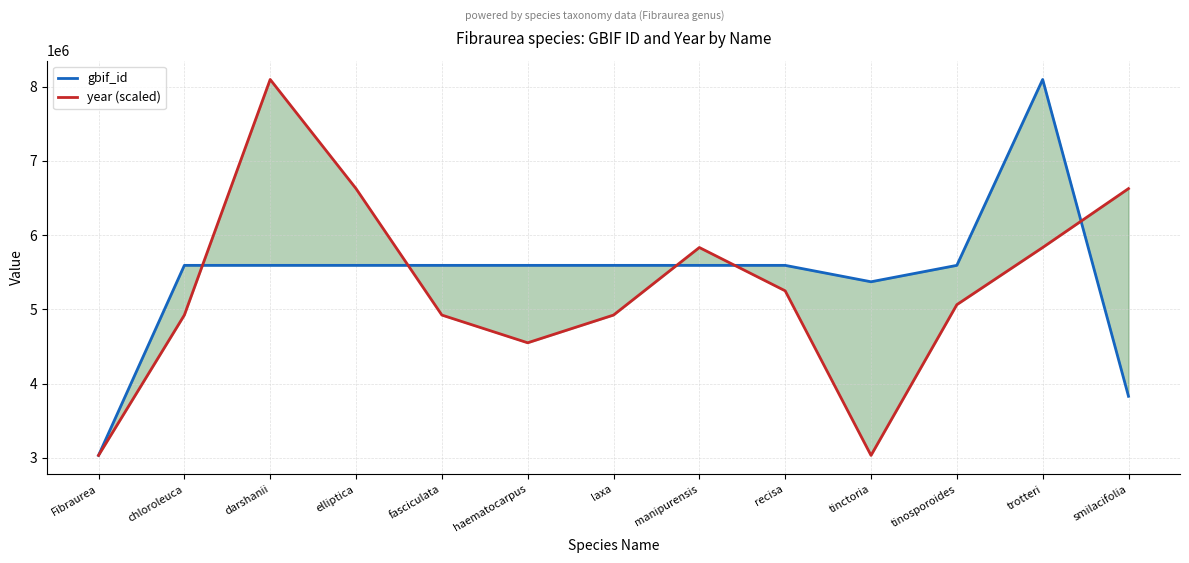

Is this an area chart (filled region under the line)?

No